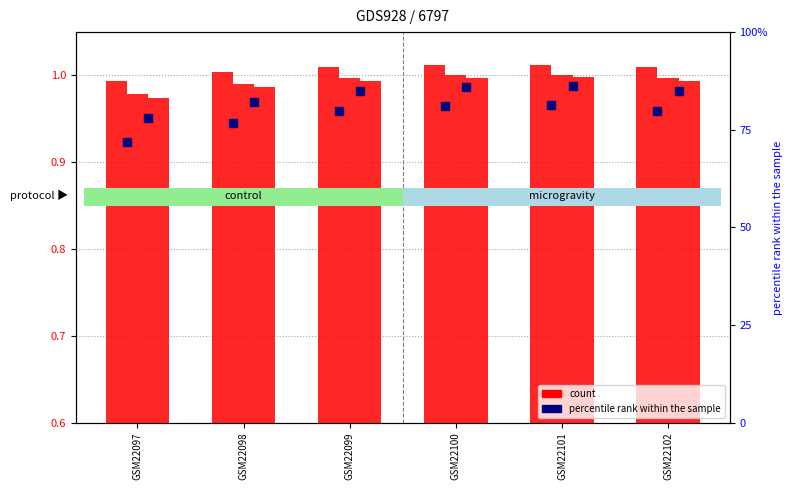

At how many categories does at least one series exceed 3?

6